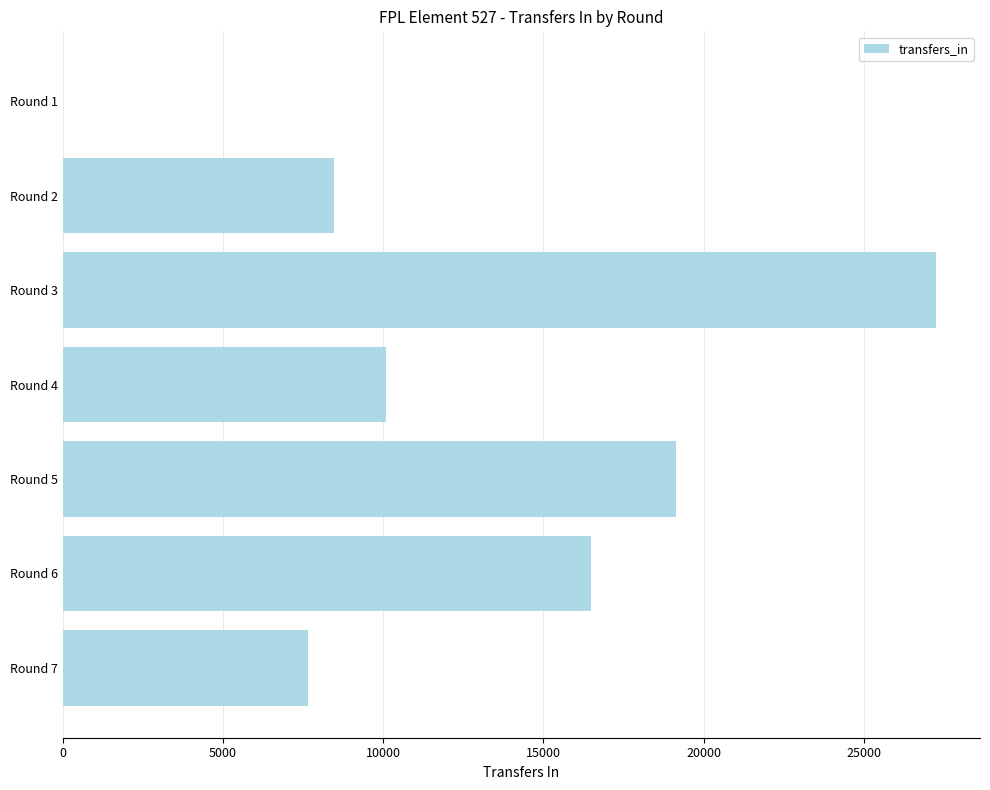

Which label corresponds to the largest value in the chart?

Round 3